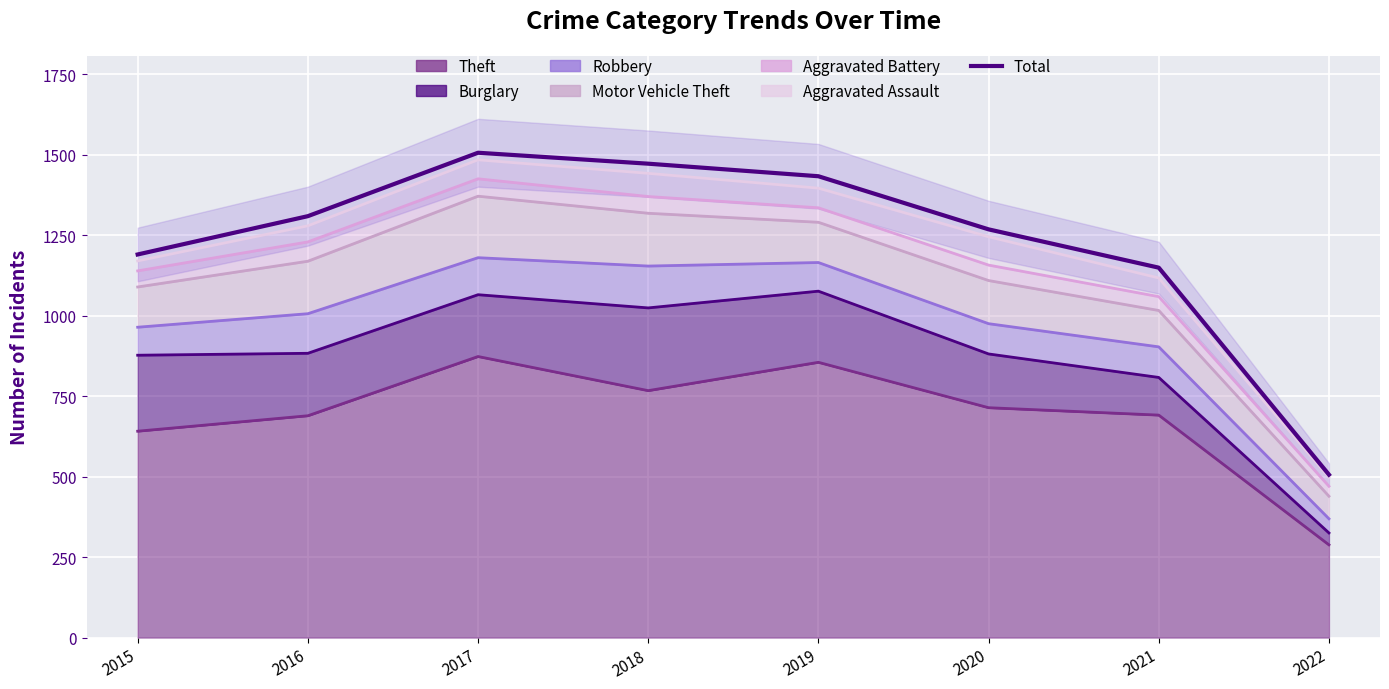

What is the approximate value at 2022, to the nearest 50?

500